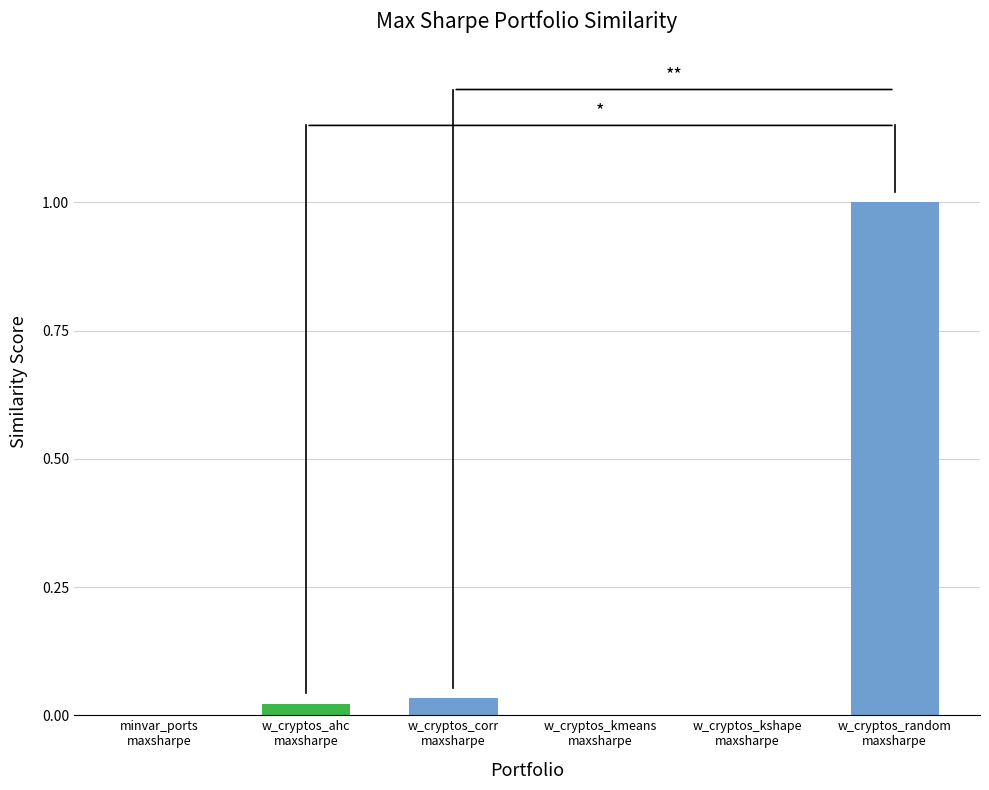

What is the greatest value displayed?

1.0